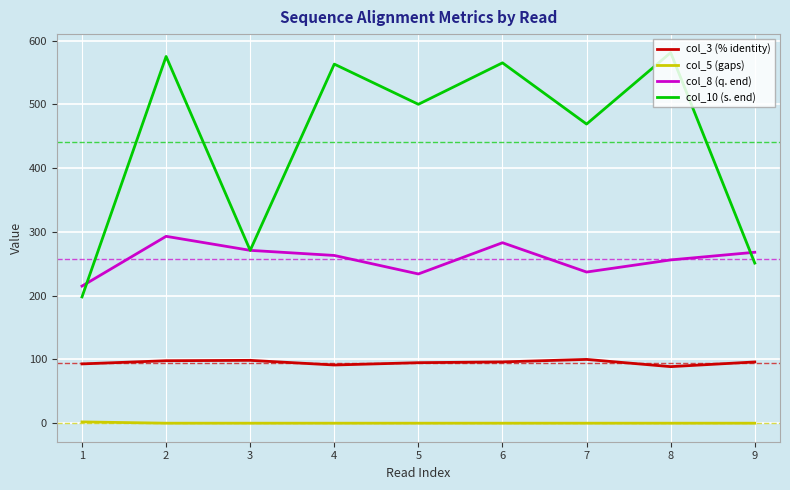

The value of col_5 (gaps) at 5 is 0.0. True or false?

True